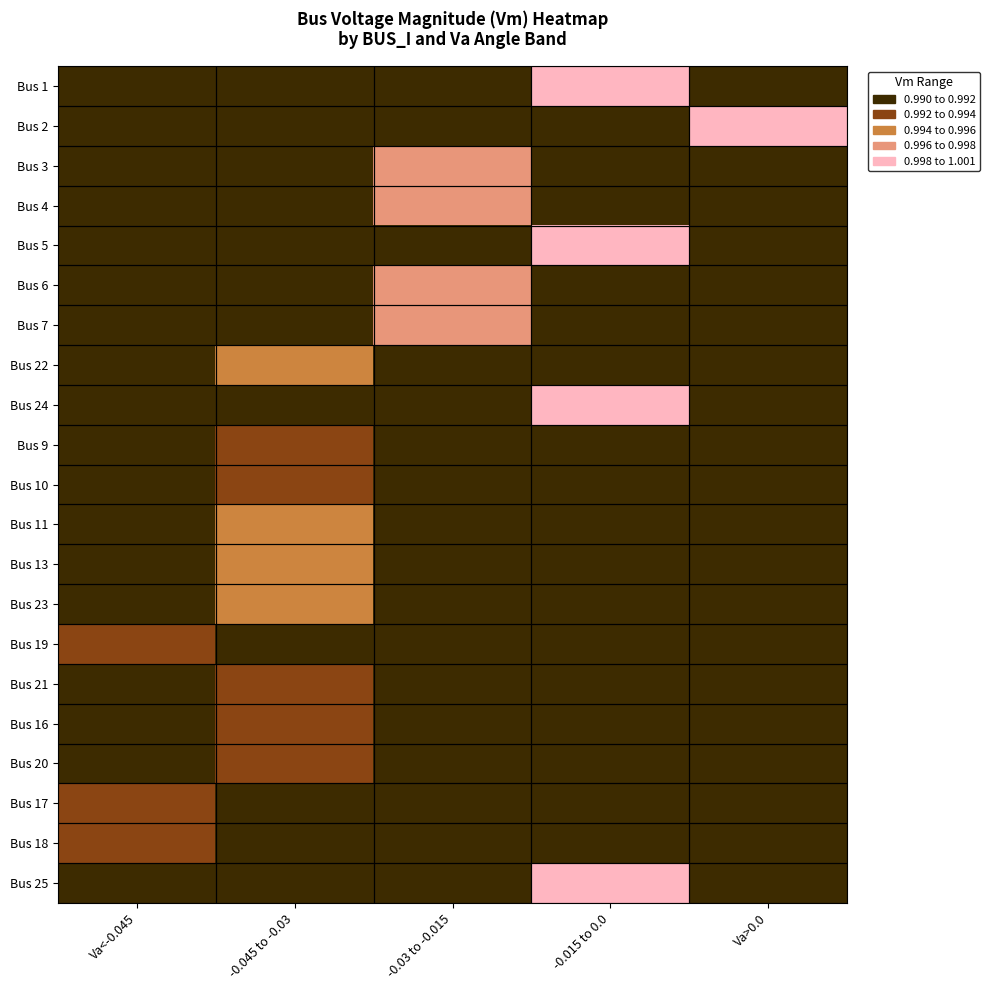

At -0.015 to 0.0, list the series in order from largest to smallest.

Bus 5, Bus 24, Bus 25, Bus 1, Bus 2, Bus 3, Bus 4, Bus 6, Bus 7, Bus 22, Bus 9, Bus 10, Bus 11, Bus 13, Bus 23, Bus 19, Bus 21, Bus 16, Bus 20, Bus 17, Bus 18